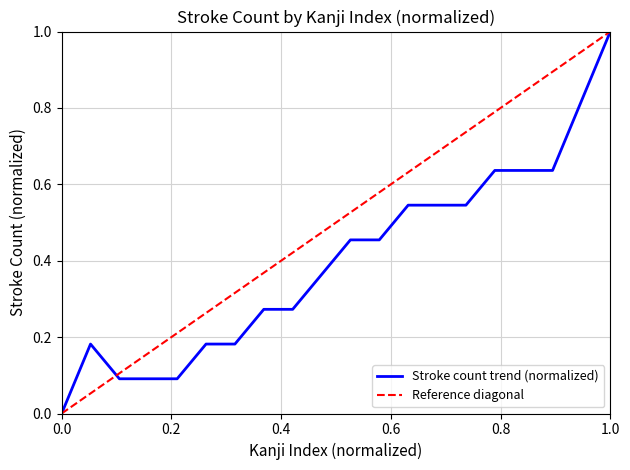

What is the value of the 10th point from the left?

0.4